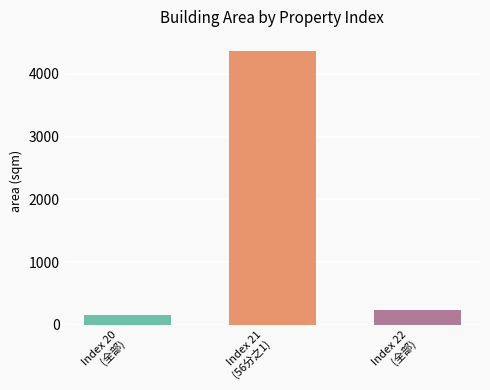

What is the greatest value displayed?

4370.2